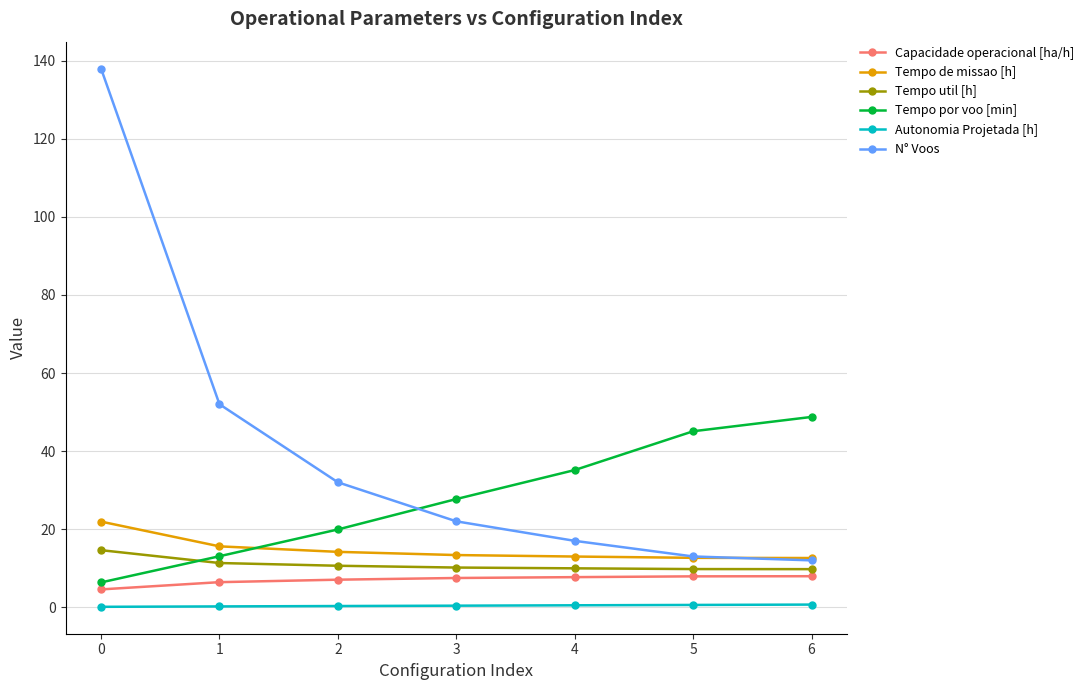

The value of Capacidade operacional [ha/h] at 4 is 2.1. True or false?

False